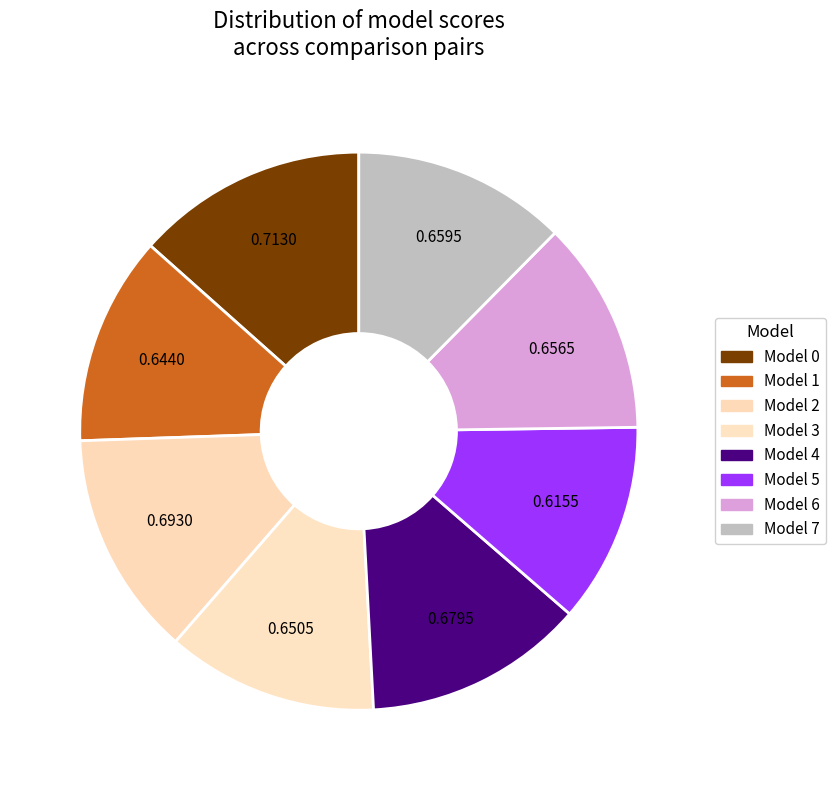

To the nearest percent, what is the difference between the Model 5 and Model 0 slice percentages?

2%